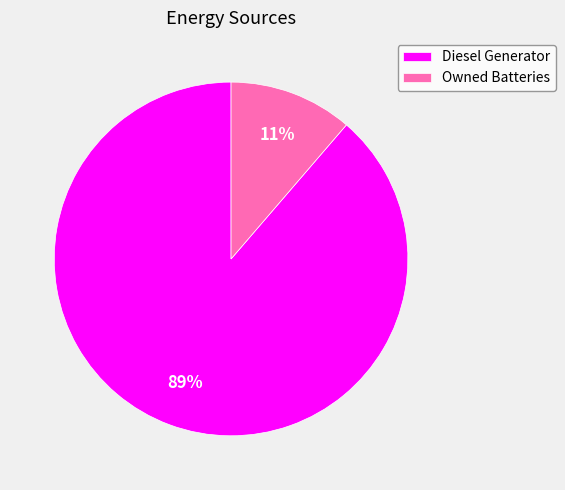

To the nearest percent, what is the average slice percentage?

50%